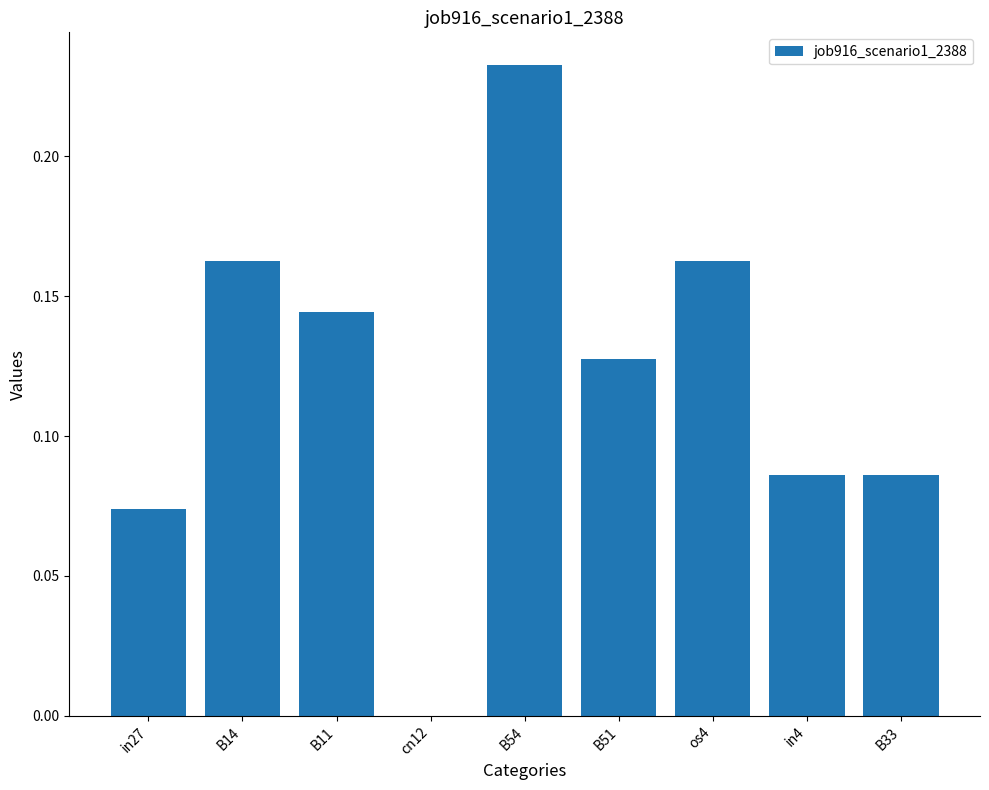

True or false: the data shows 0.0 at B33.

False